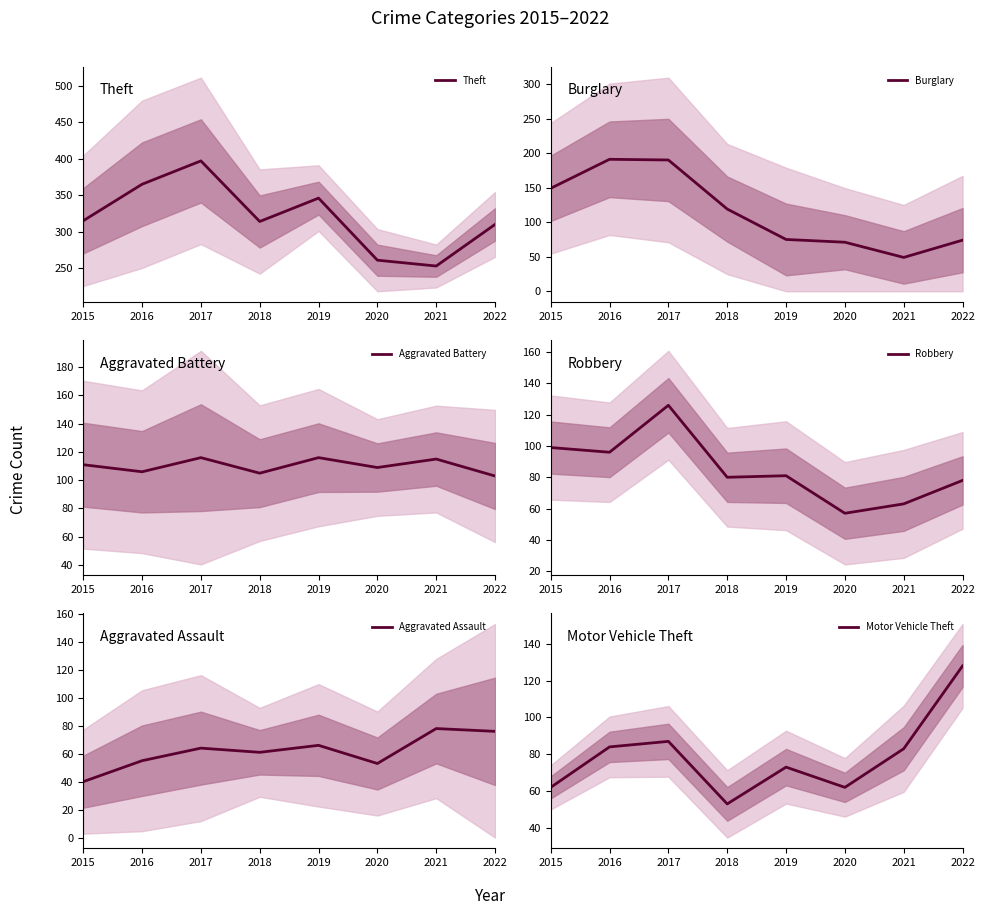

Rank the categories by Theft value from highest to lowest.

2017, 2016, 2019, 2015, 2018, 2022, 2020, 2021